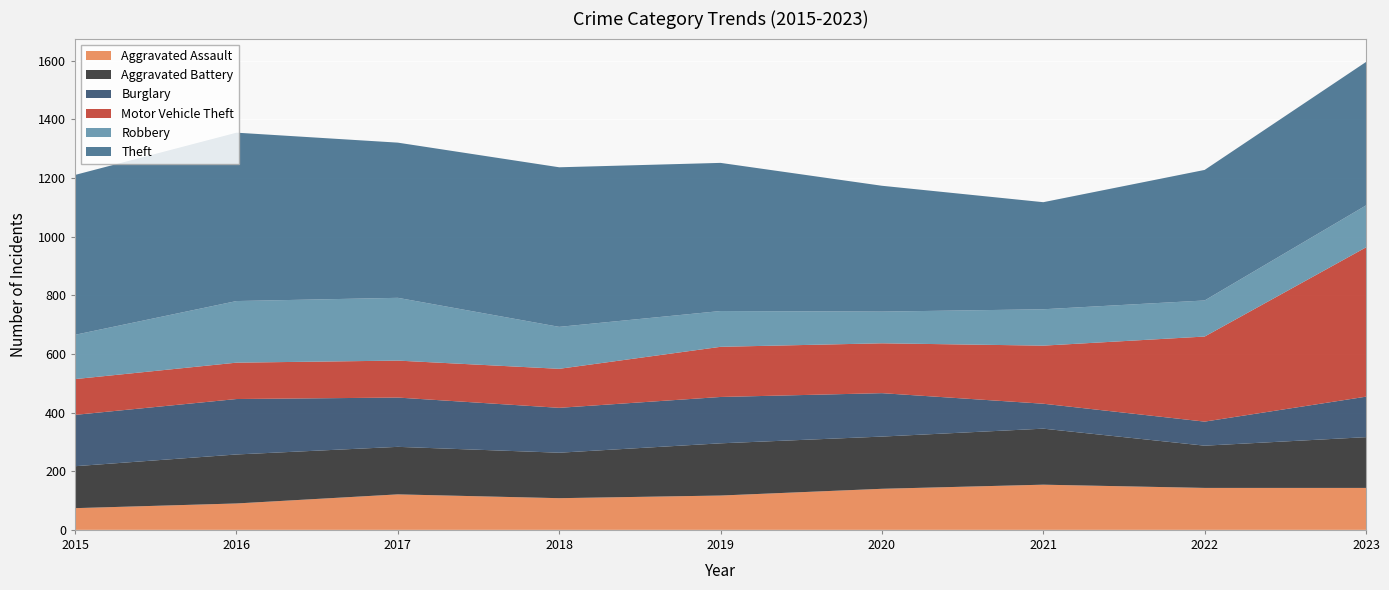

Reading right to left, what are all the values shown in this chart?

Aggravated Assault: 143	143	154	140	117	108	121	90	74
Aggravated Battery: 173	144	191	178	178	155	162	167	143
Burglary: 138	82	85	148	158	153	168	189	175
Motor Vehicle Theft: 509	290	198	170	171	133	126	124	122
Robbery: 143	123	124	108	122	143	214	210	151
Theft: 489	445	365	429	505	544	529	574	545